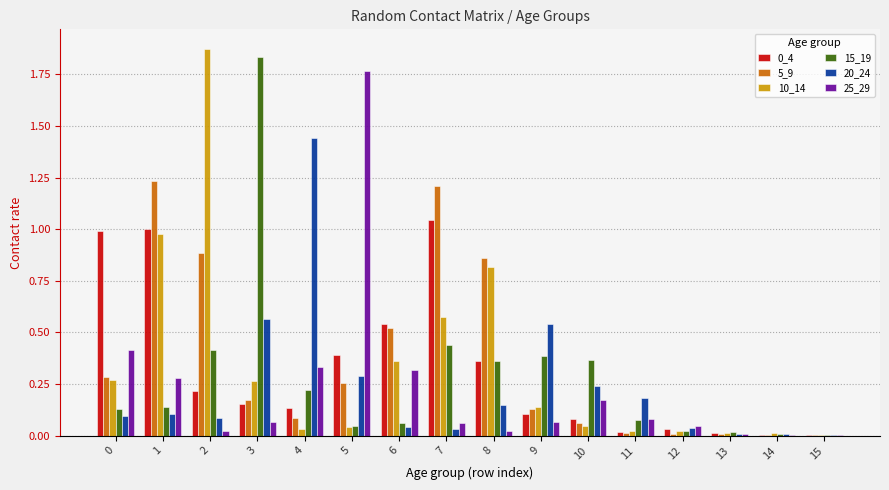

Is the value of 15_19 at 15 greater than the value of 20_24 at 2?

No